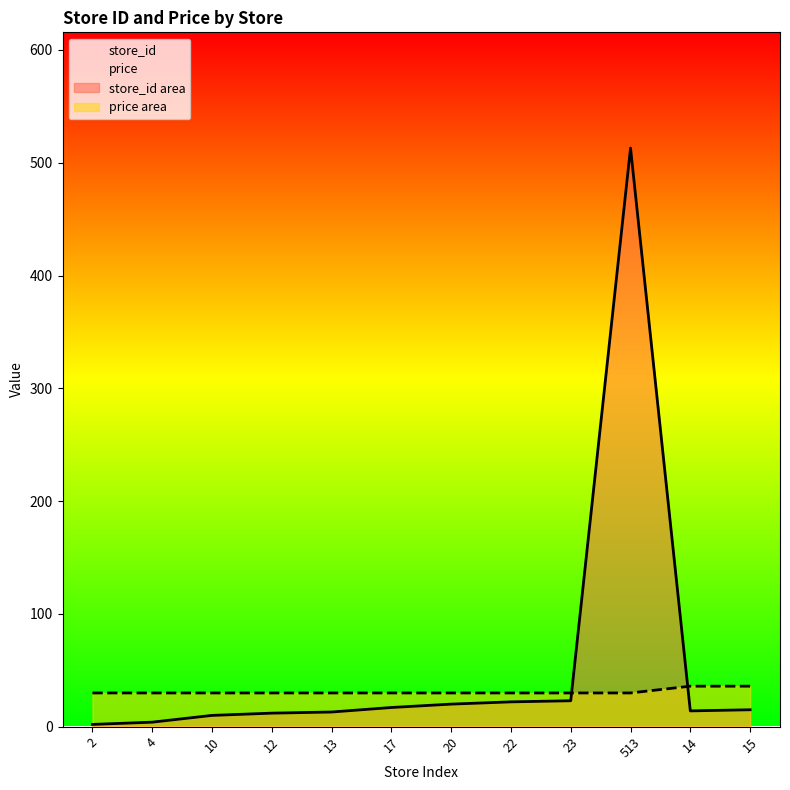

True or false: price has more than 2 points higher than both neighbors.

False